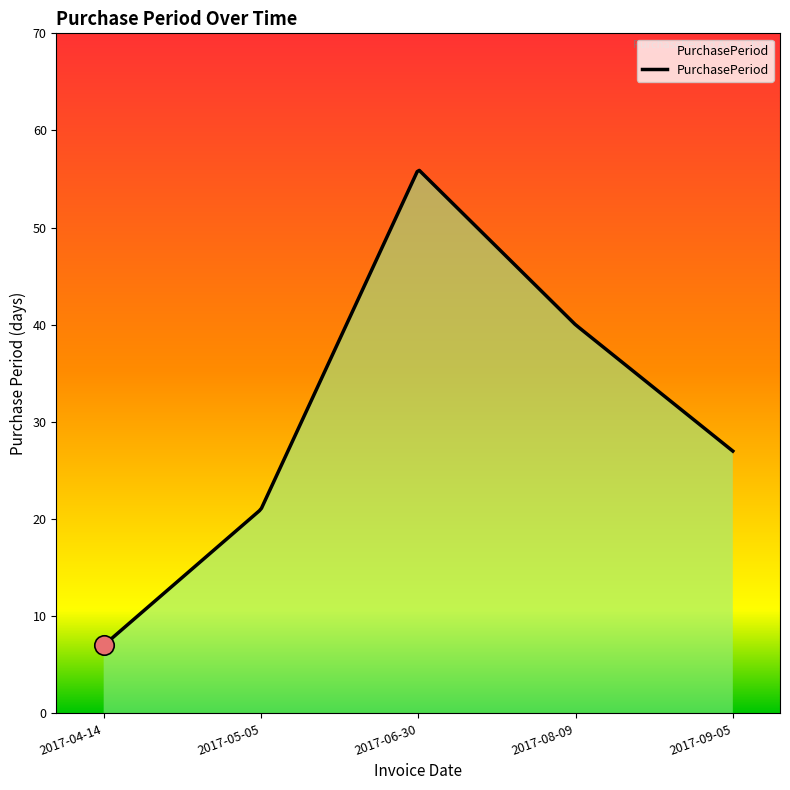

What is the difference between the maximum and minimum values?

48.9